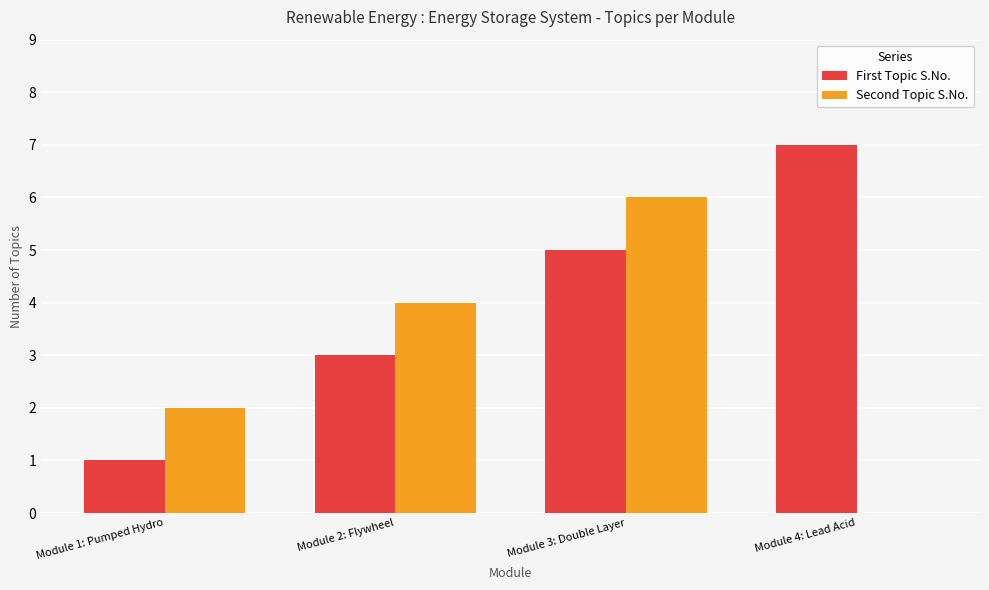

Is the value of Second Topic S.No. at Module 2: Flywheel greater than the value of First Topic S.No. at Module 1: Pumped Hydro?

Yes